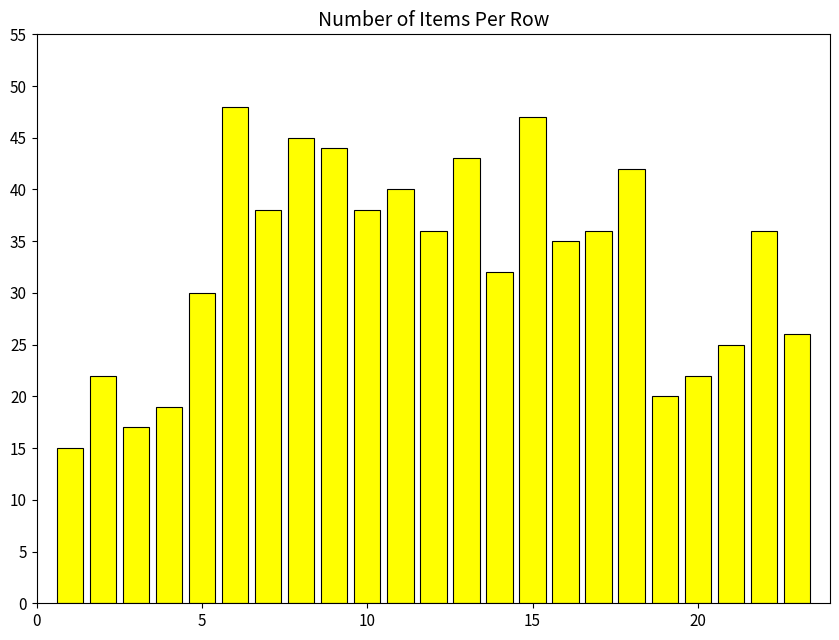

How many distinct data groups are displayed?

1